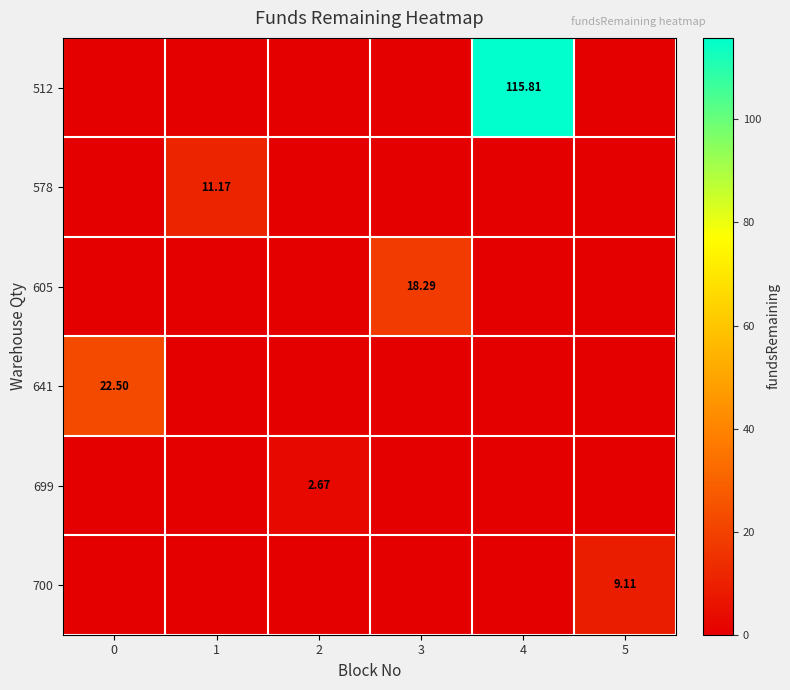

True or false: 512 has a value of 56.4 at 5.

False